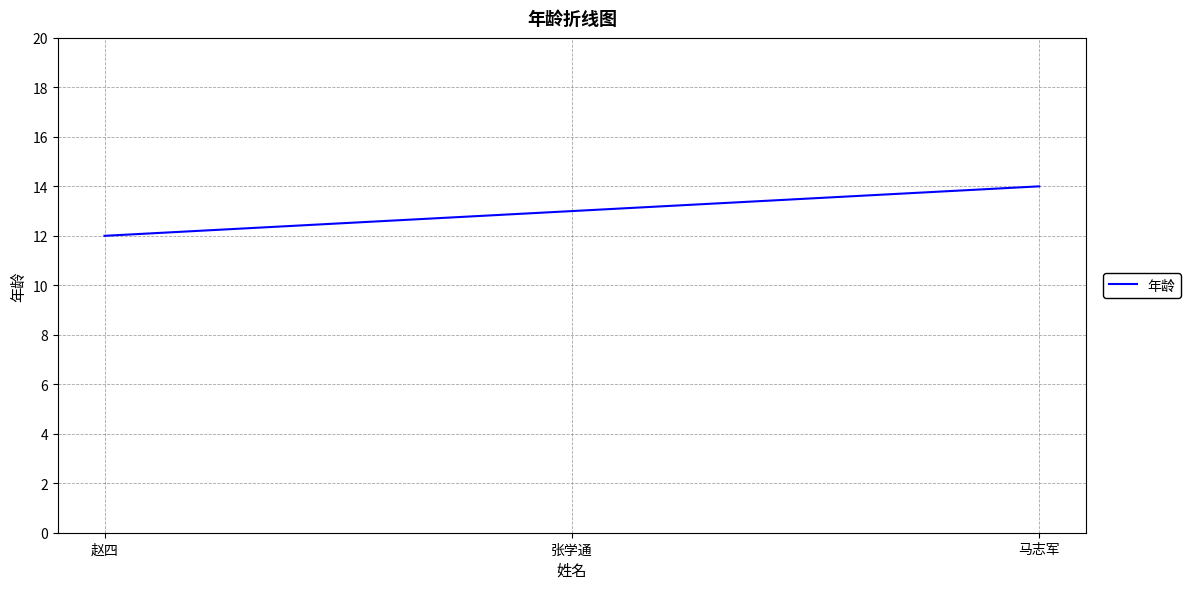

Is this an area chart (filled region under the line)?

No